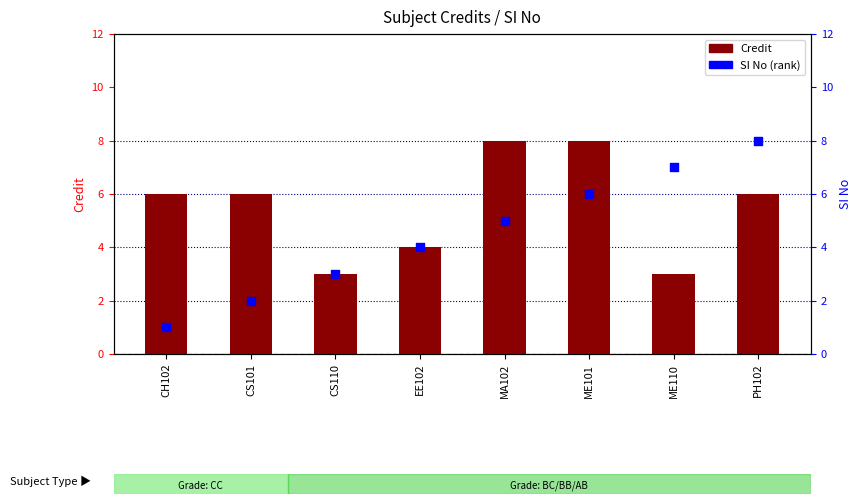

Which series has the largest total across all categories?

Credit